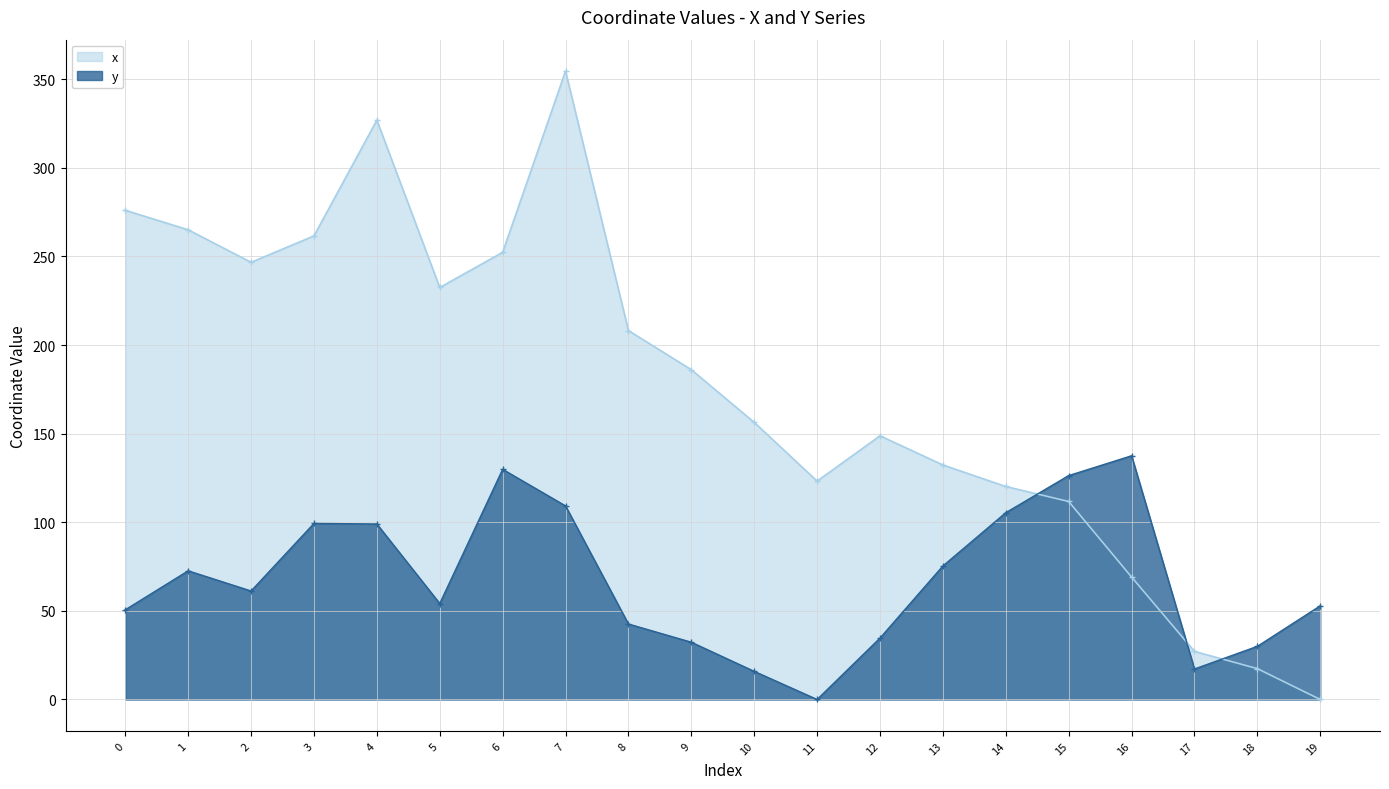

True or false: x and y cross at least once.

True